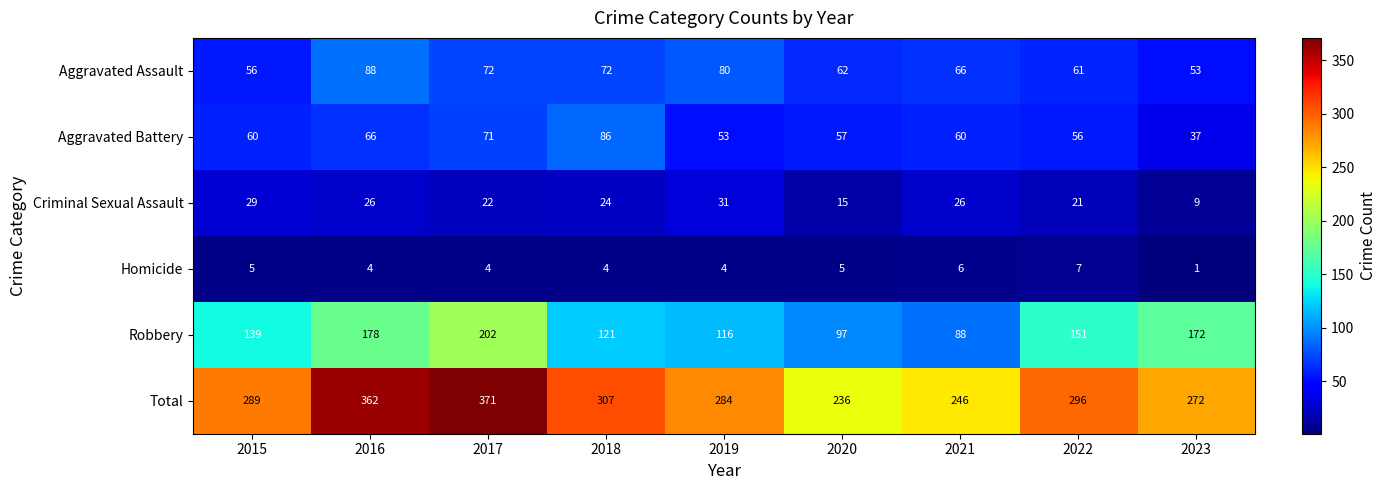

True or false: Criminal Sexual Assault has a value of 45 at 2019.

False